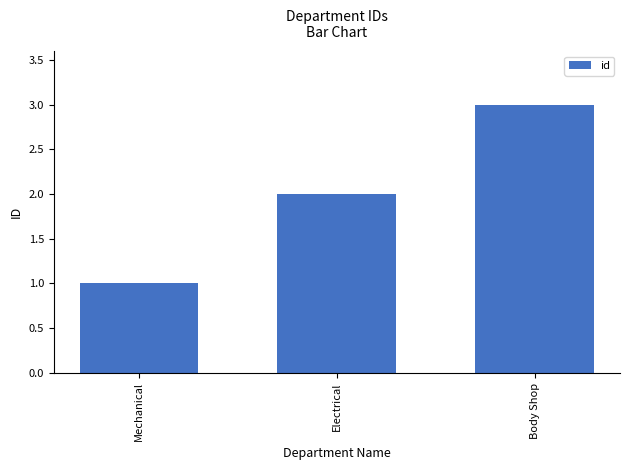

What is the difference between the maximum and minimum values?

2